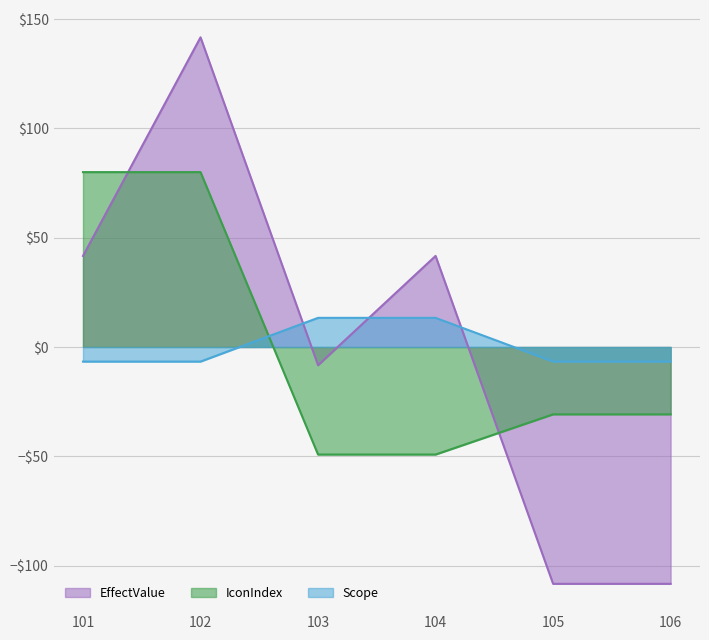

What is the difference between the maximum and second lowest values in the Scope series?

20.0